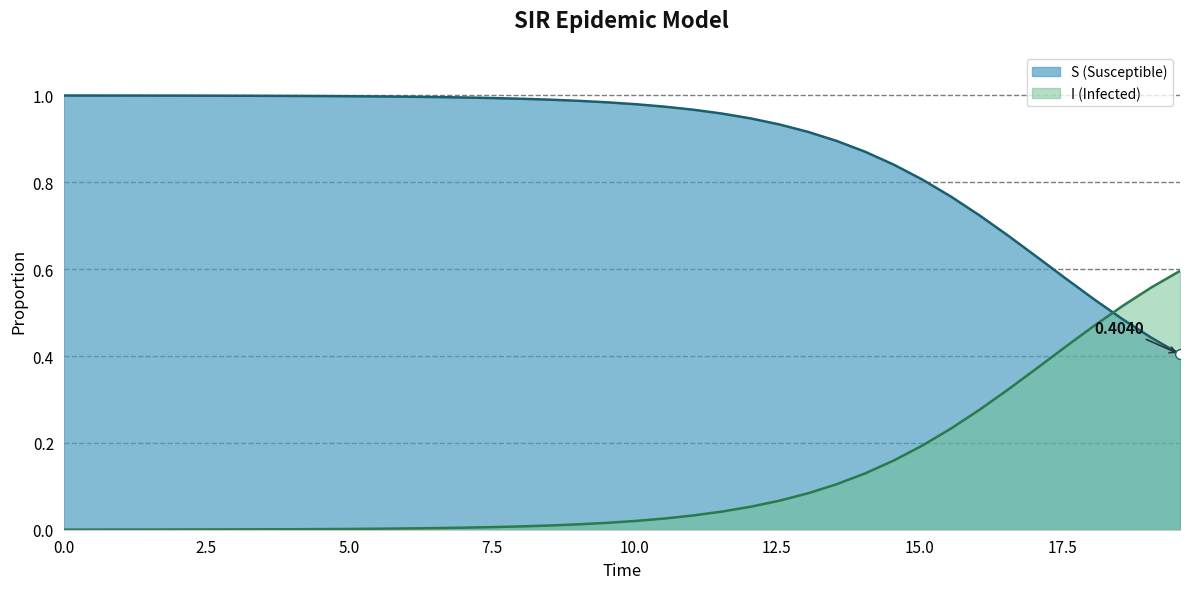

What is the average value of the I (line) series?

0.1